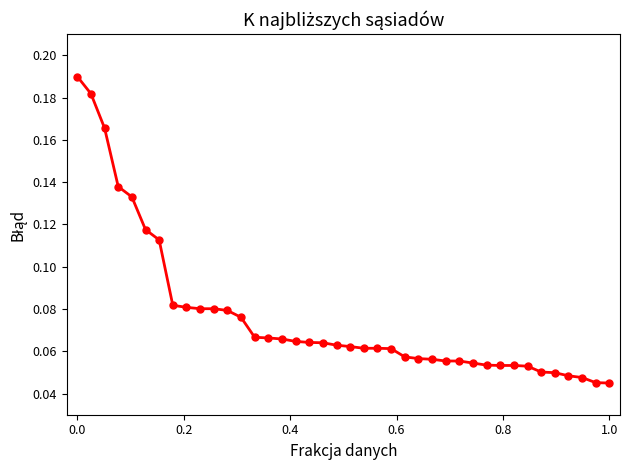

How many values are between 0 and 1?

40